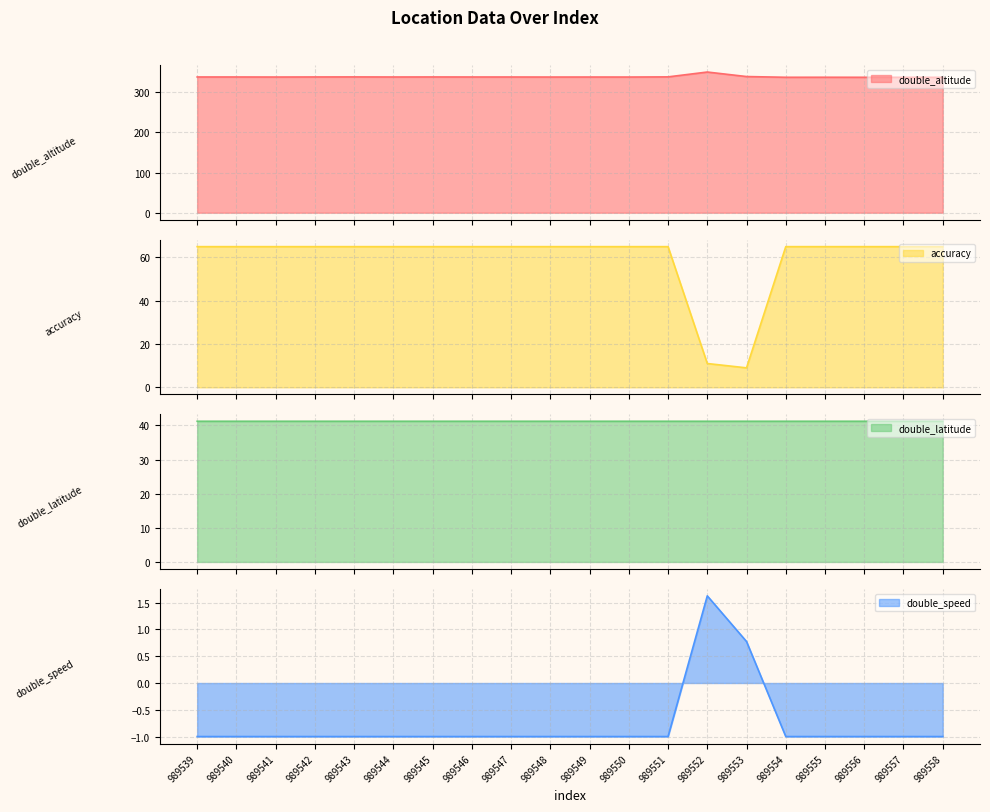

At which category does accuracy reach its first local valley?

989553